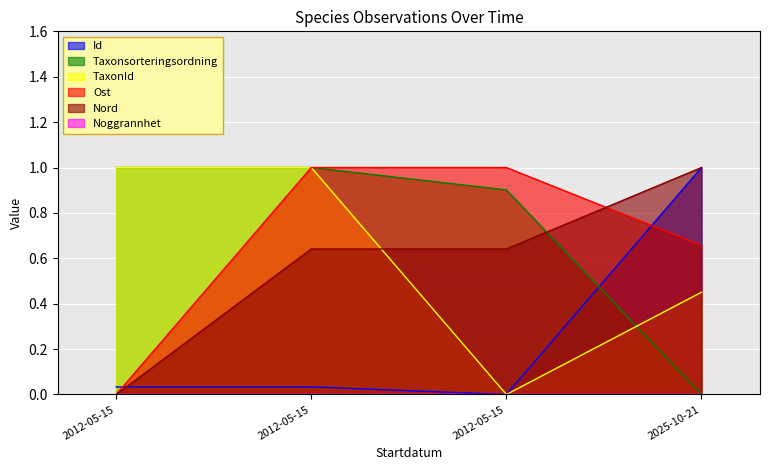

Which series has the widest spread of values?

Id